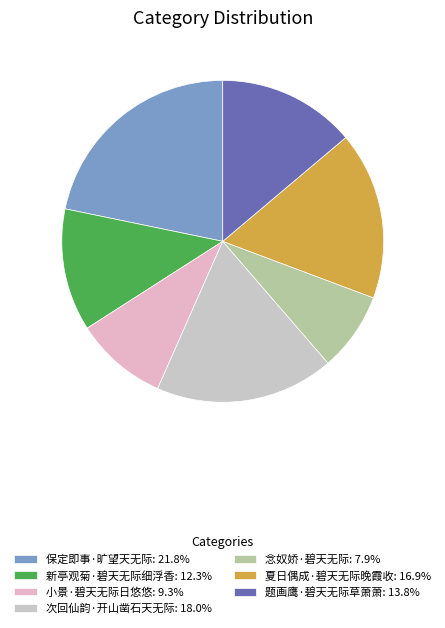

Is it true that 小景·碧天无际日悠悠 is 21% of the pie?

False